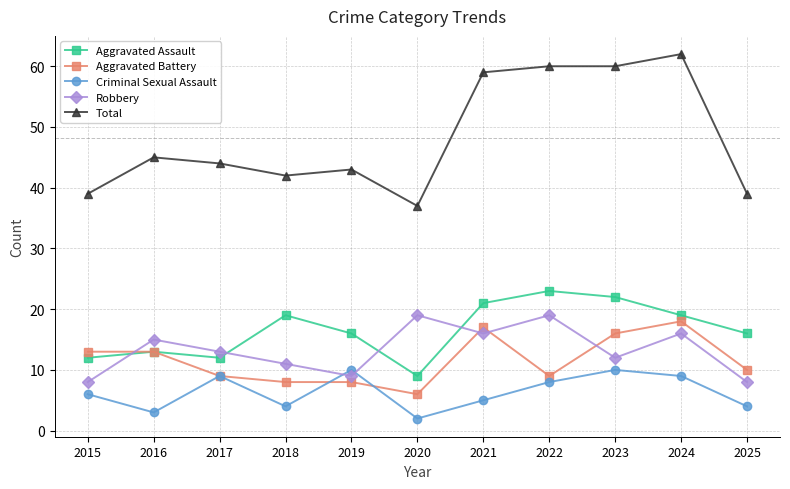

How many series are shown in this chart?

5